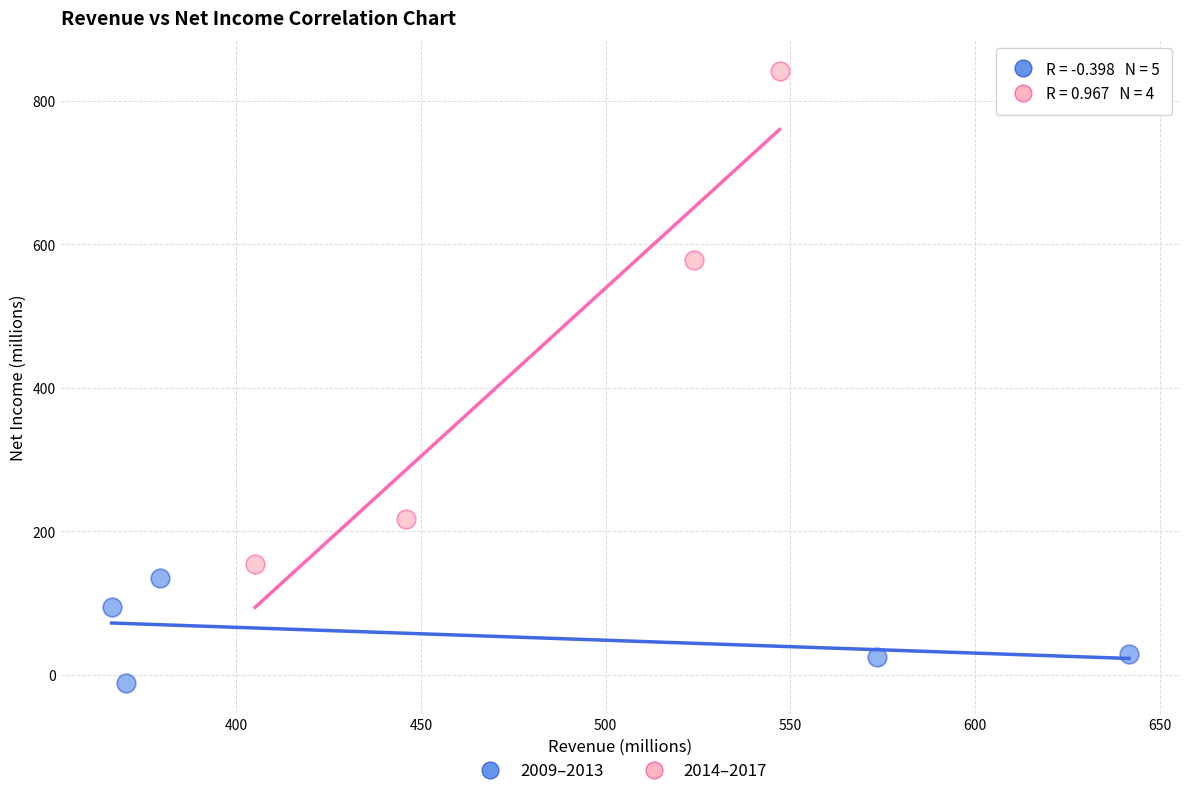

What are all the series names shown in the legend?

2009–2013, 2014–2017